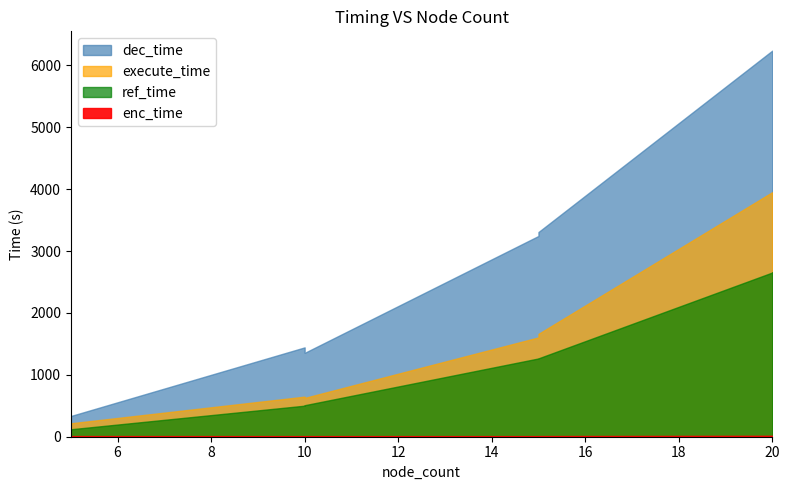

Which series has the largest total across all categories?

dec_time